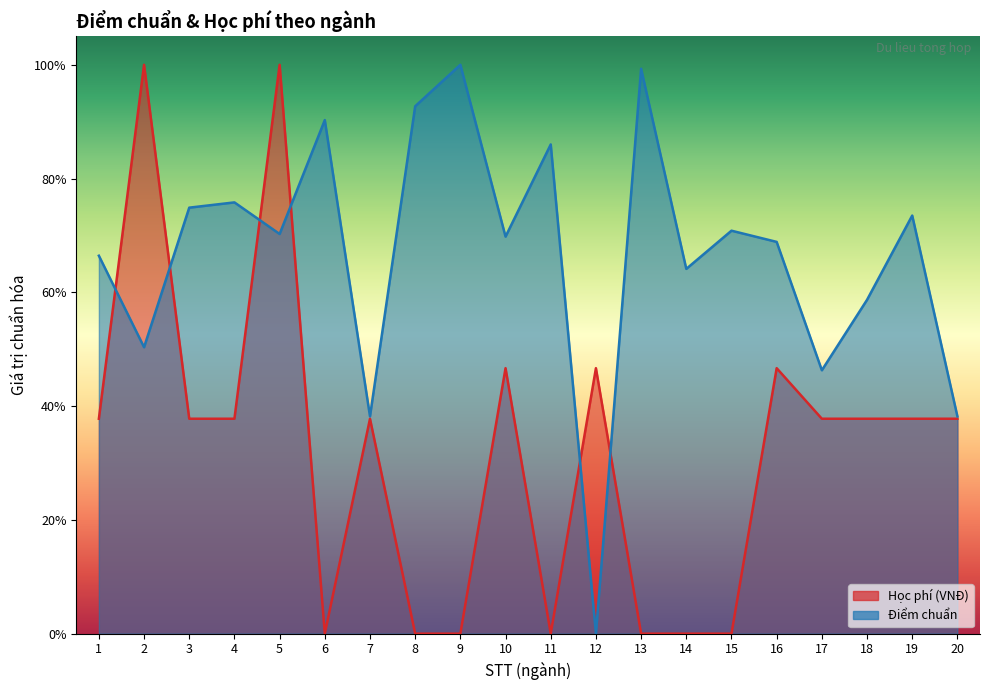

Which category has the lowest value in the Học phí (VNĐ) series?

6